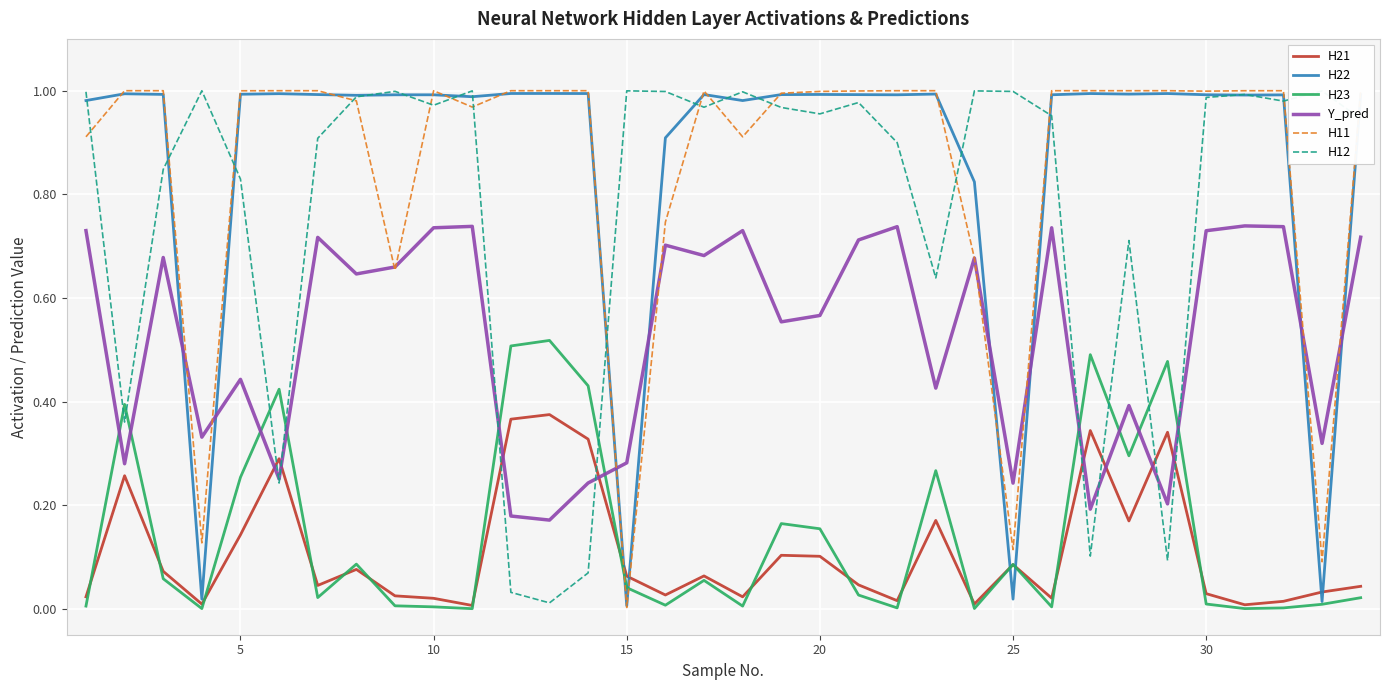

Which series ends up on top after the final intersection of H21 and H11?

H11